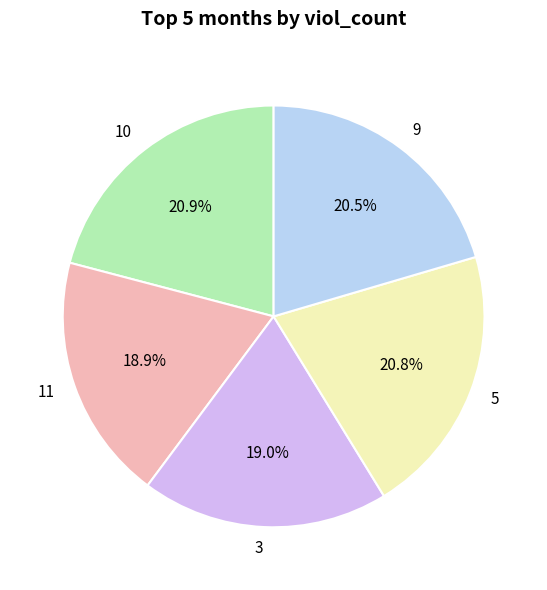

Is the sum of 5 and 10 greater than half?

No